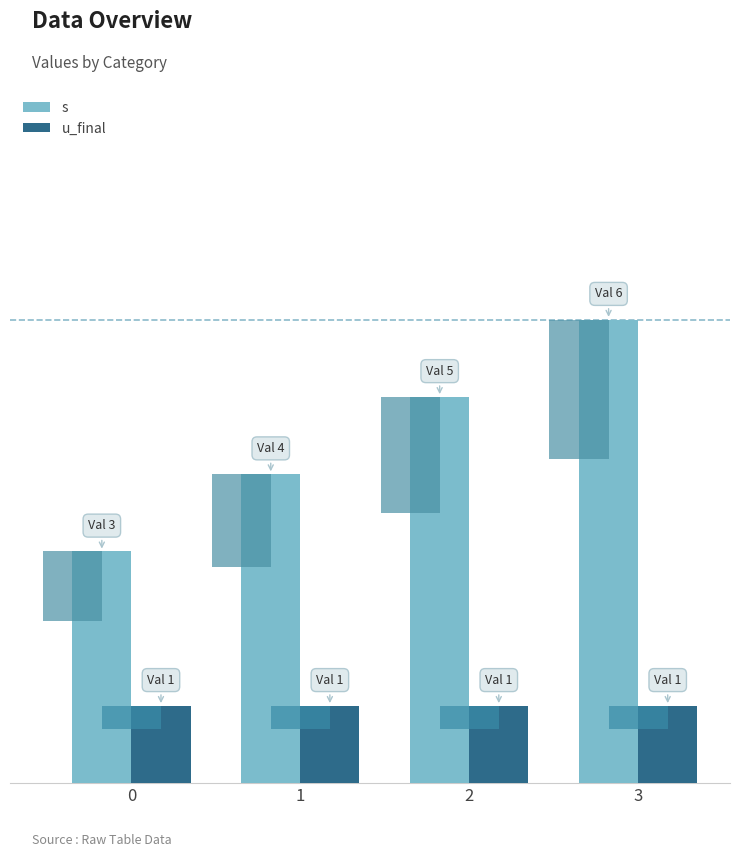

Are the bars horizontal?

No